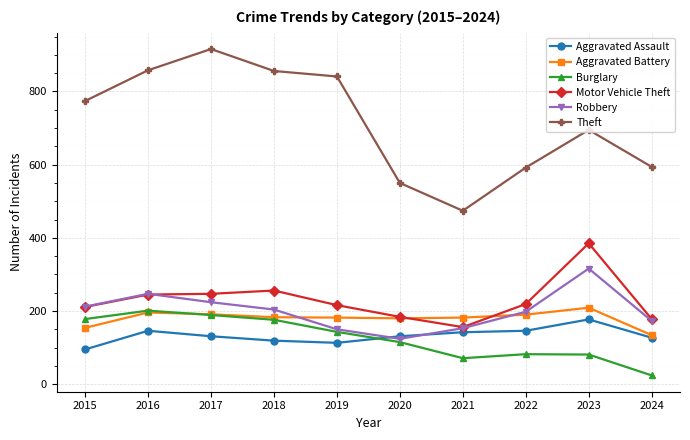

Read the Aggravated Assault value at 2017, to the nearest 10.

130